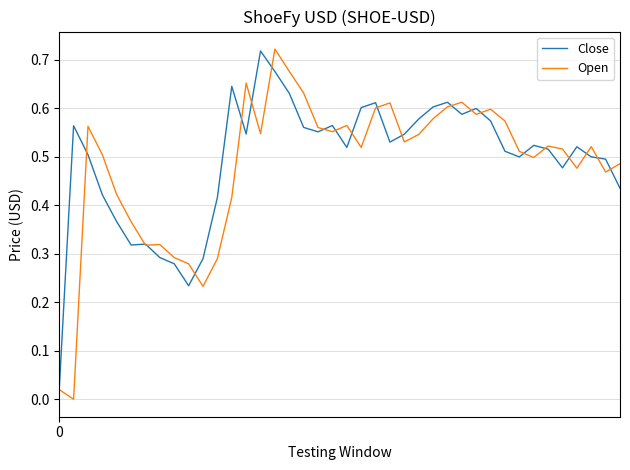

Which series has the widest spread of values?

Open